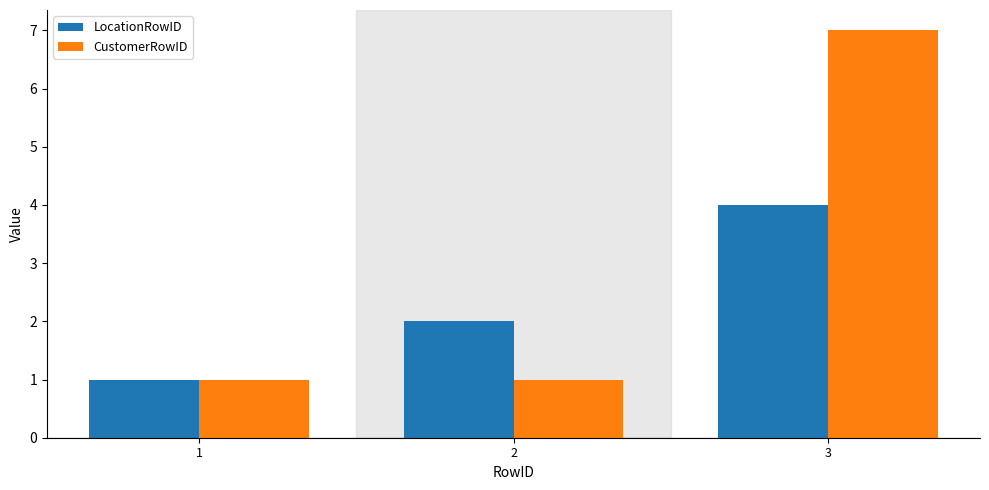

Which series has the largest range (max minus min)?

CustomerRowID